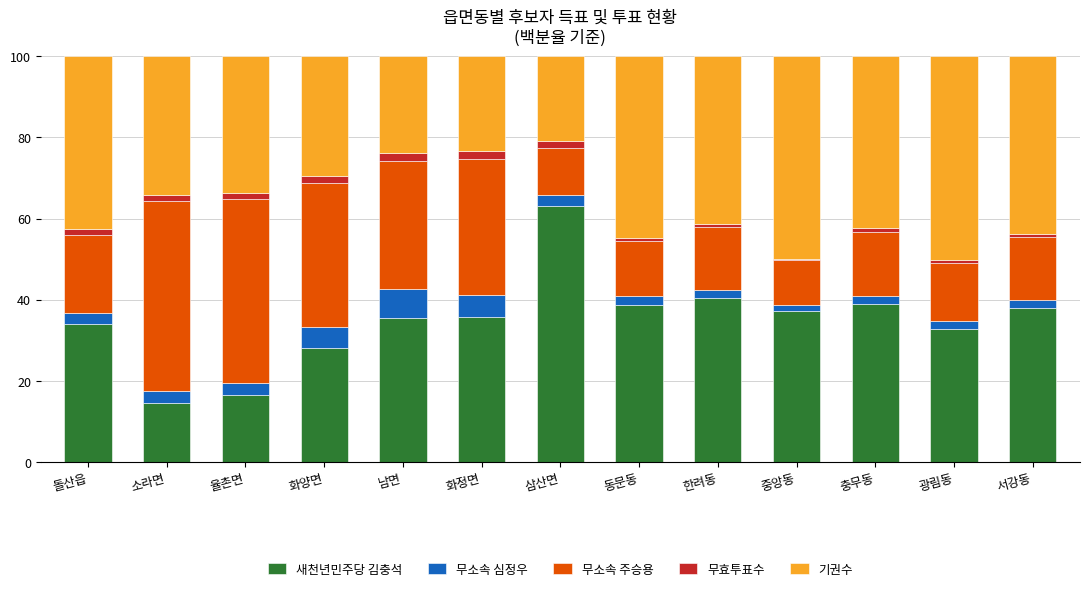

What is the maximum value for 새천년민주당 김충석?

63.1